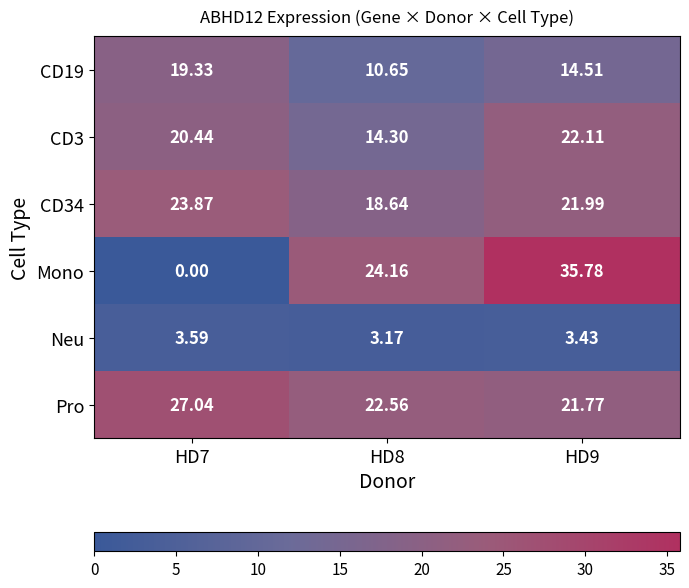

How many data points does each series have?

3